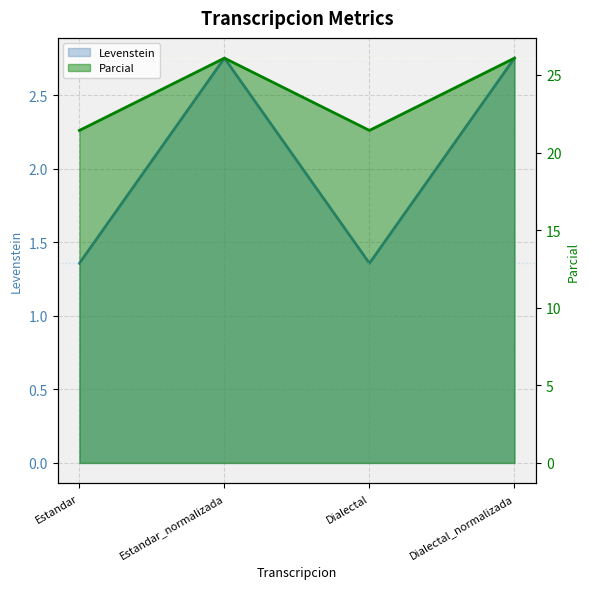

How many Levenstein values are between 1 and 2?

2